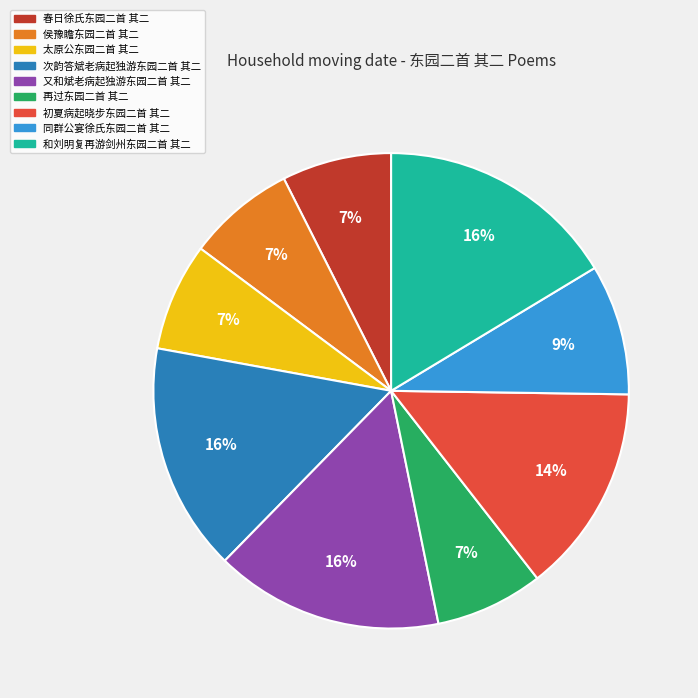

Approximately how many times larger is the value at 春日徐氏东园二首 其二 compared to 太原公东园二首 其二?

1.0